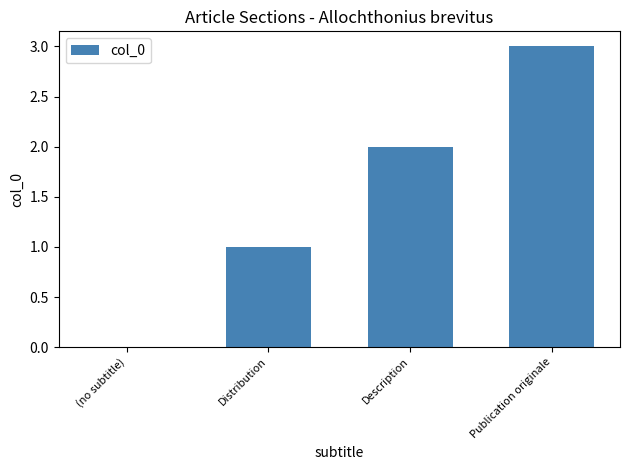

Count the values in the range 1 to 3.

3